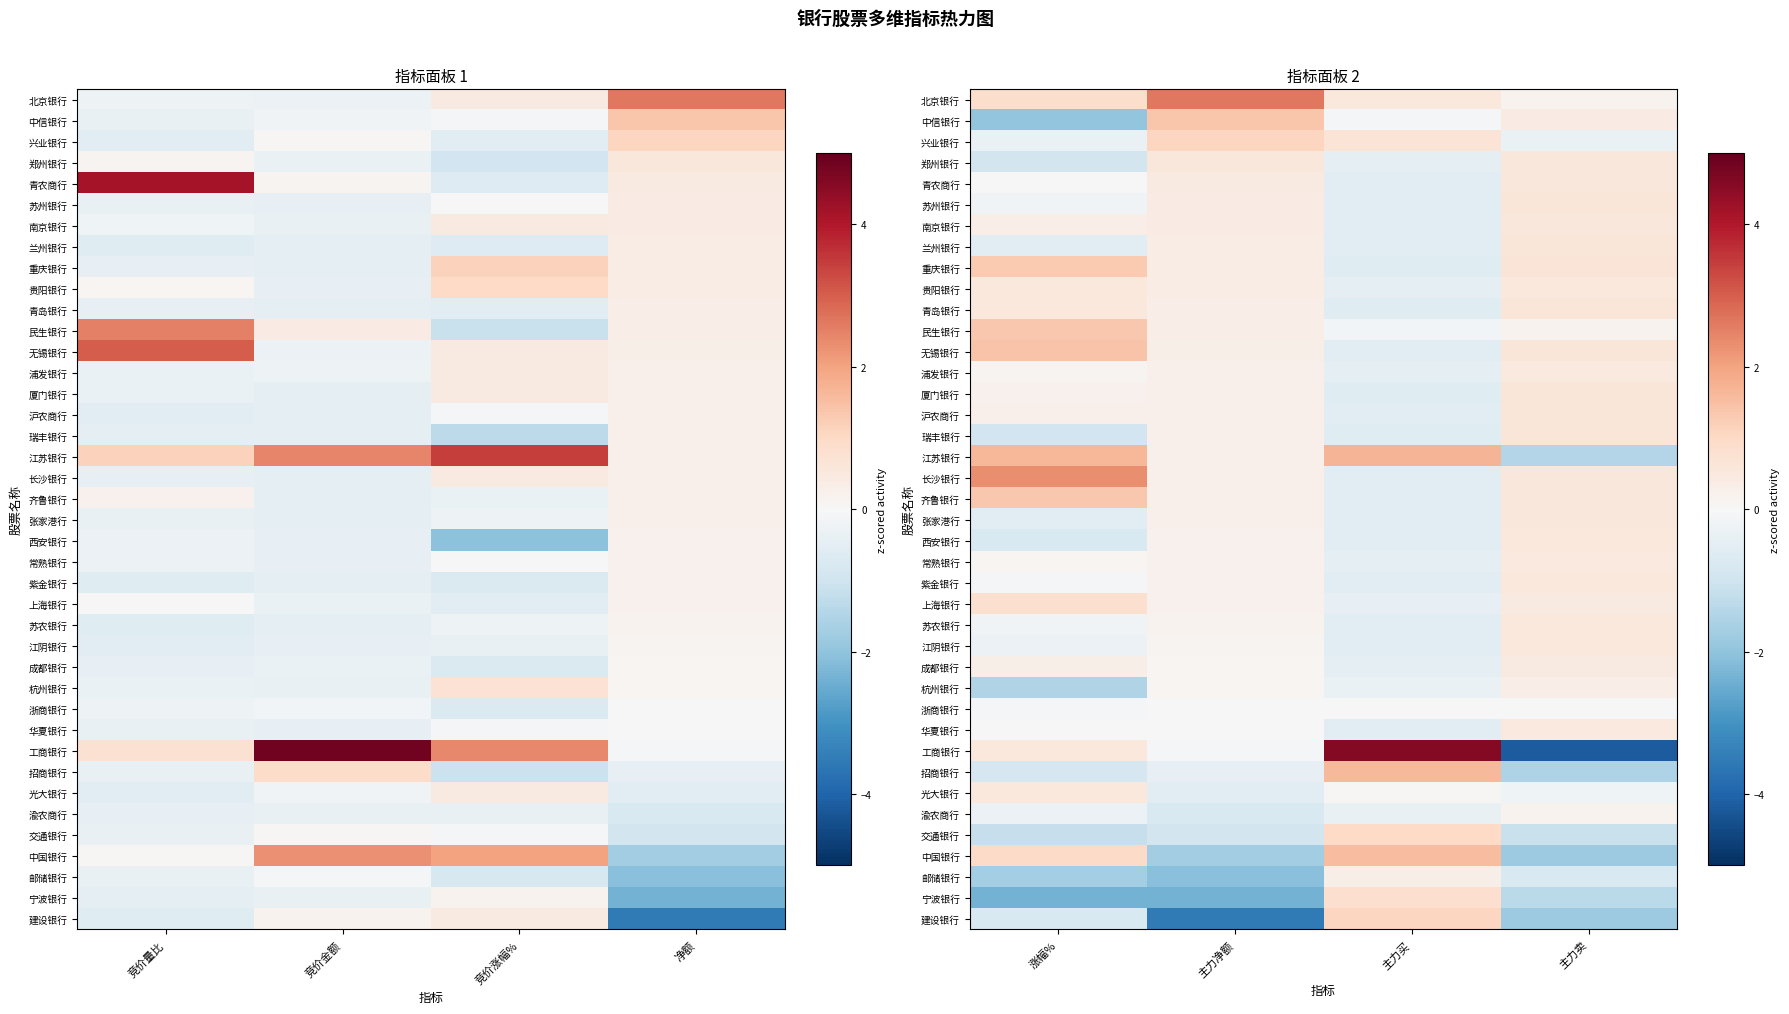

What is the spread (max minus min) of values at 主力净额?

6.2